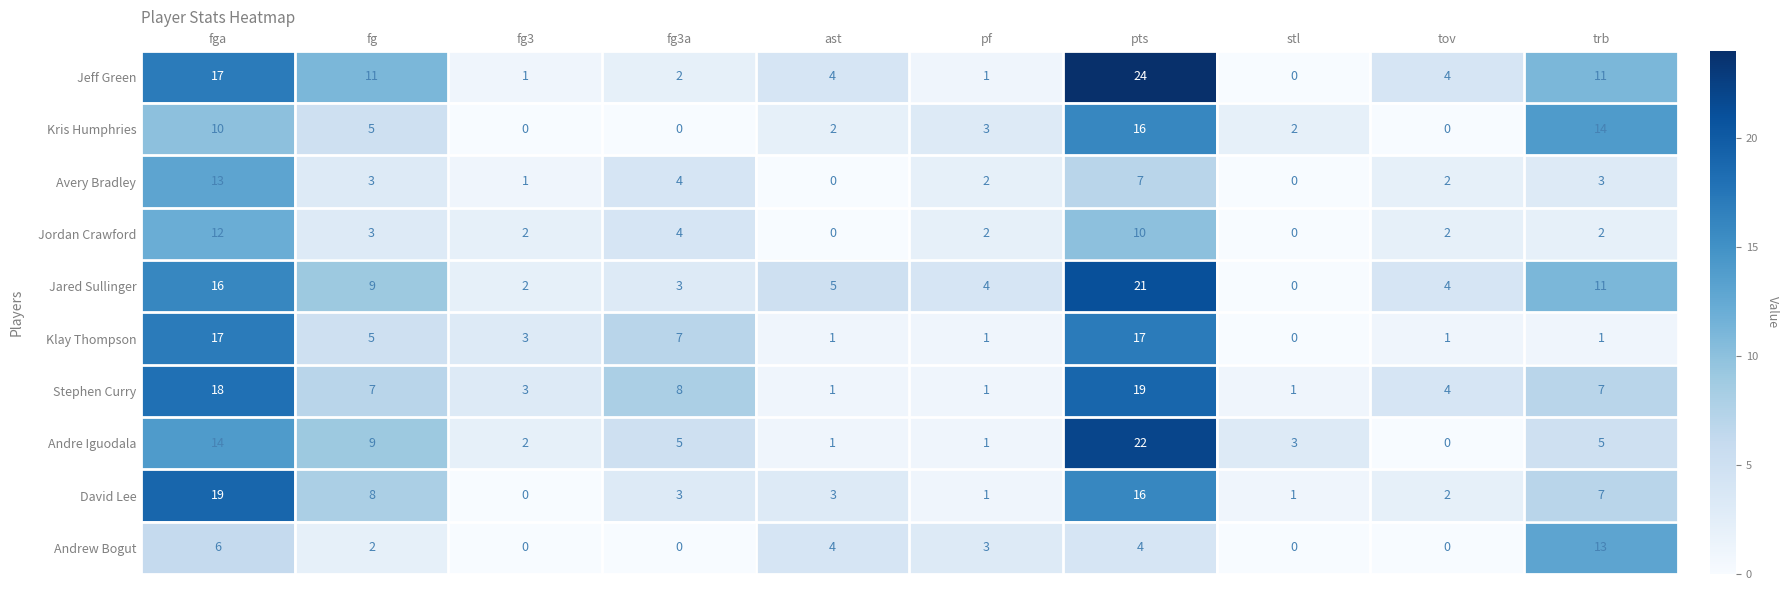

At which category is the sum across all series the highest?

pts